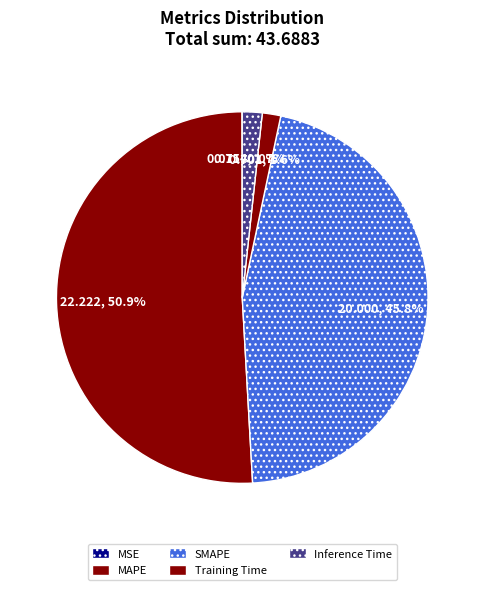

What percentage is the Inference Time slice, to the nearest percent?

2%